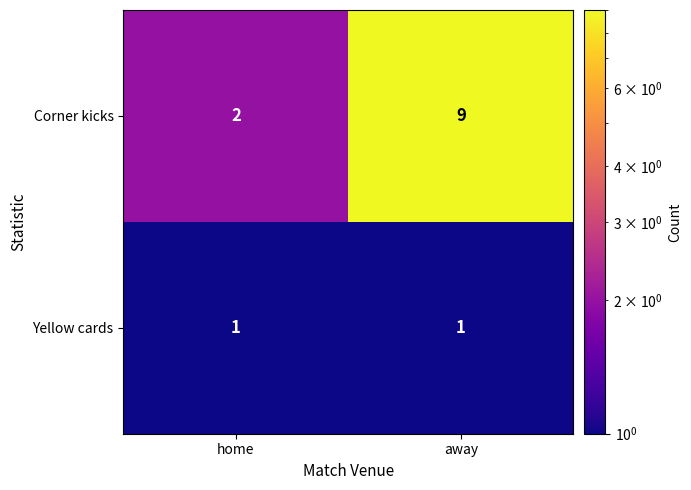

Rank the series by their maximum value, from highest to lowest.

Corner kicks, Yellow cards